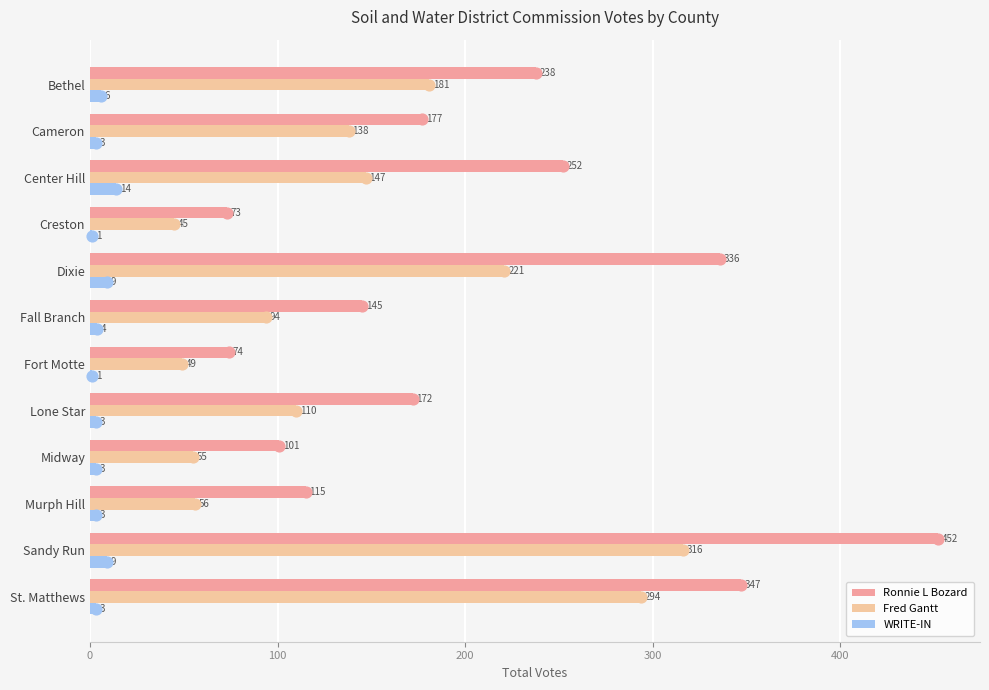

Which series has the widest spread of Y values?

Ronnie L Bozard